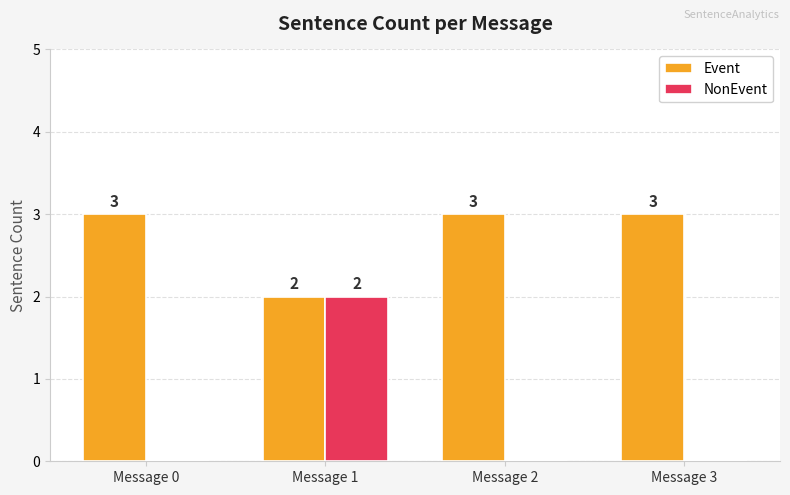

How many groups of bars are there?

4